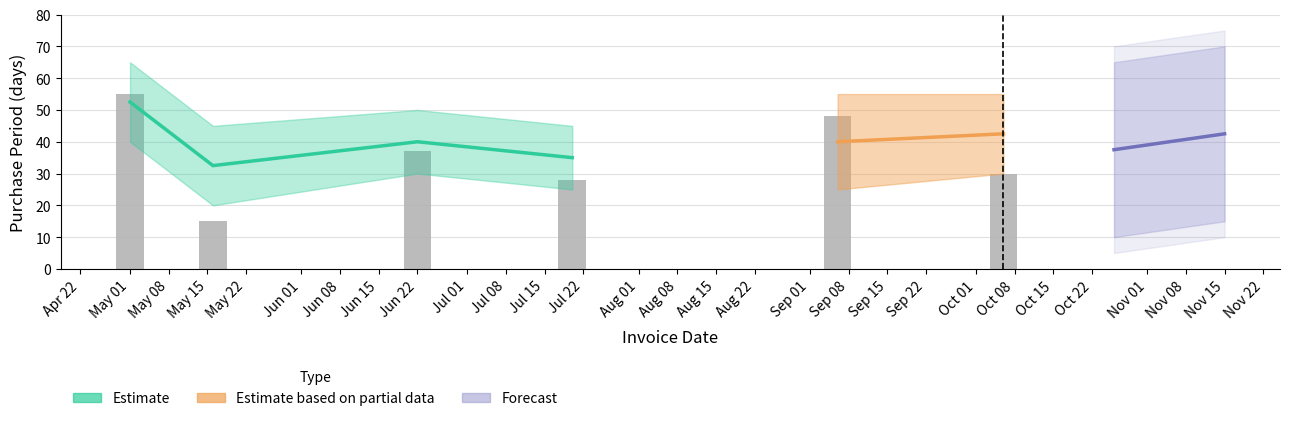

List the labels in order of value, smallest first.

2017-05-16, 2017-07-20, 2017-10-06, 2017-06-22, 2017-09-06, 2017-05-01